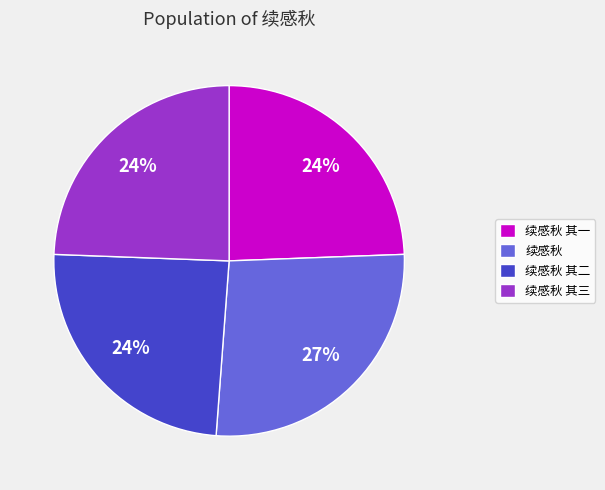

What is the largest slice in the pie chart?

续感秋